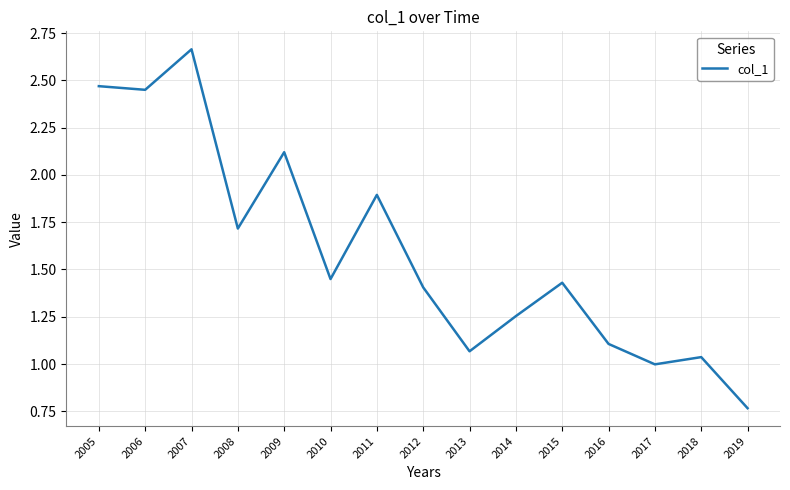

Which label corresponds to the largest value in the chart?

2007